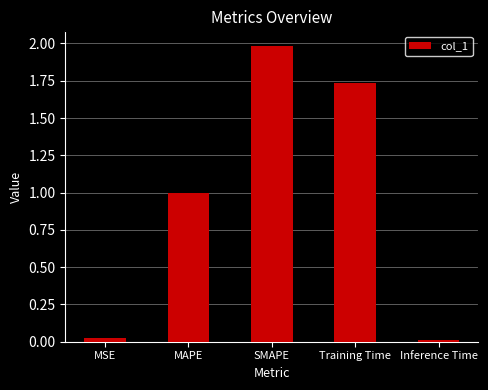

The value at SMAPE is 1.1. True or false?

False